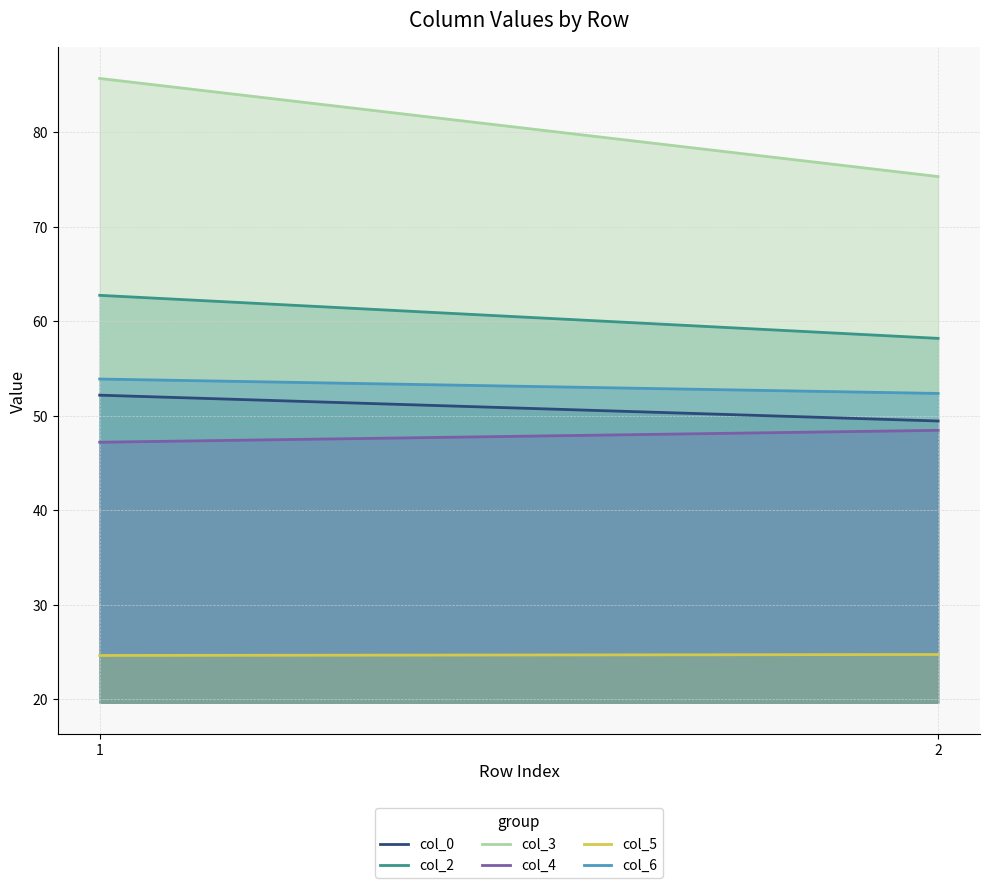

Reading left to right, list all the values displayed in this chart.

col_0: 52.2	49.4
col_2: 62.7	58.2
col_3: 85.7	75.3
col_4: 47.2	48.4
col_5: 24.6	24.7
col_6: 53.9	52.4